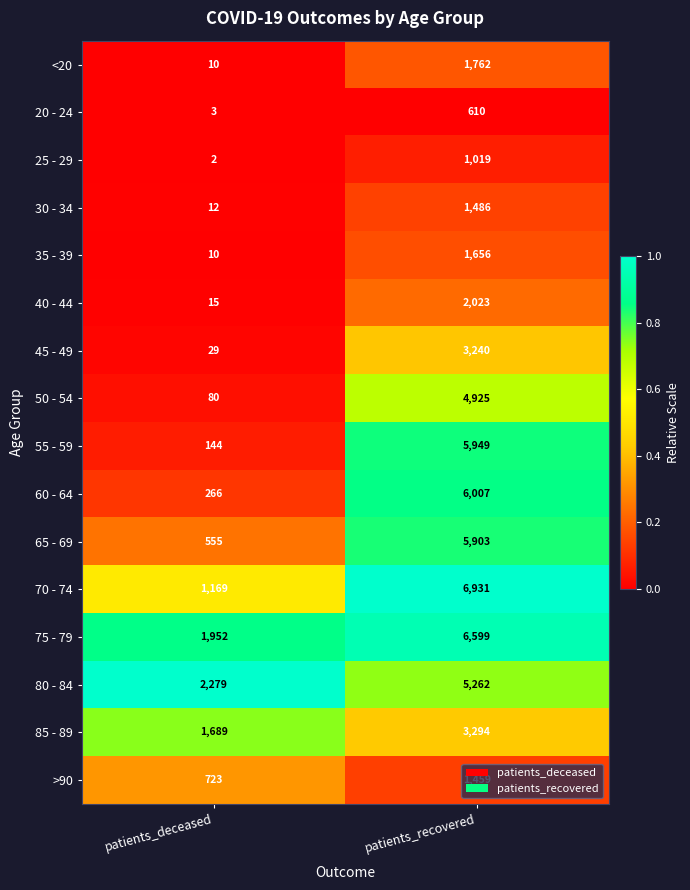

At which category is the sum across all series the highest?

patients_recovered